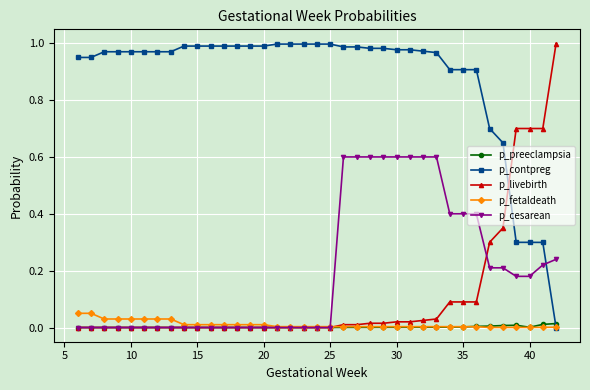

True or false: p_cesarean and p_contpreg intersect in this chart.

True